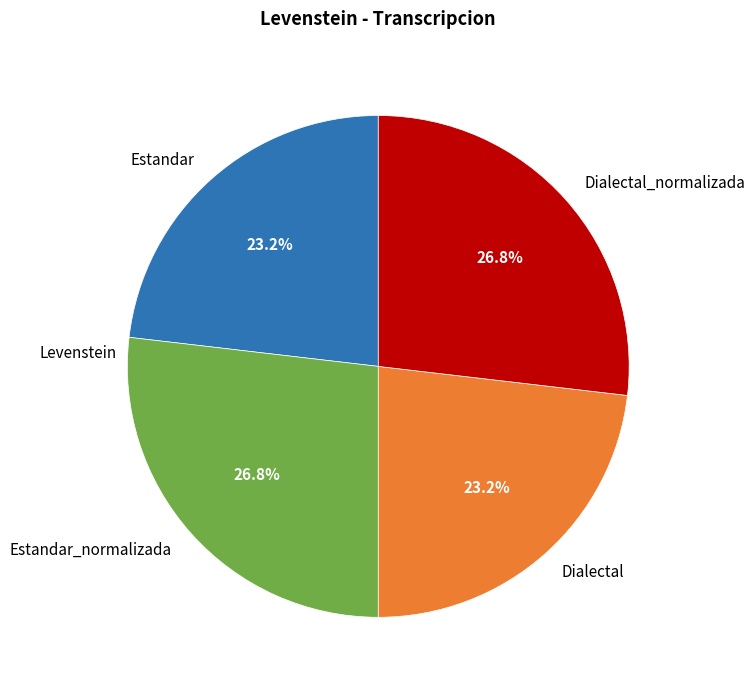

How much of the chart is everything except Dialectal?

76.8%